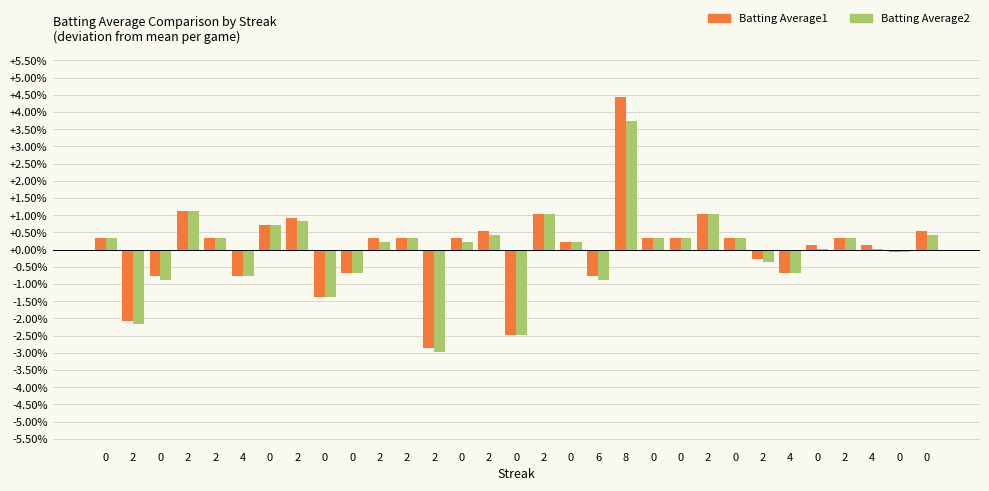

Rank the categories by Batting Average1 value from lowest to highest.

2, 0, 2, 0, 0, 4, 6, 0, 4, 2, 0, 0, 4, 0, 0, 2, 2, 2, 0, 0, 0, 0, 2, 2, 0, 0, 2, 2, 2, 2, 8